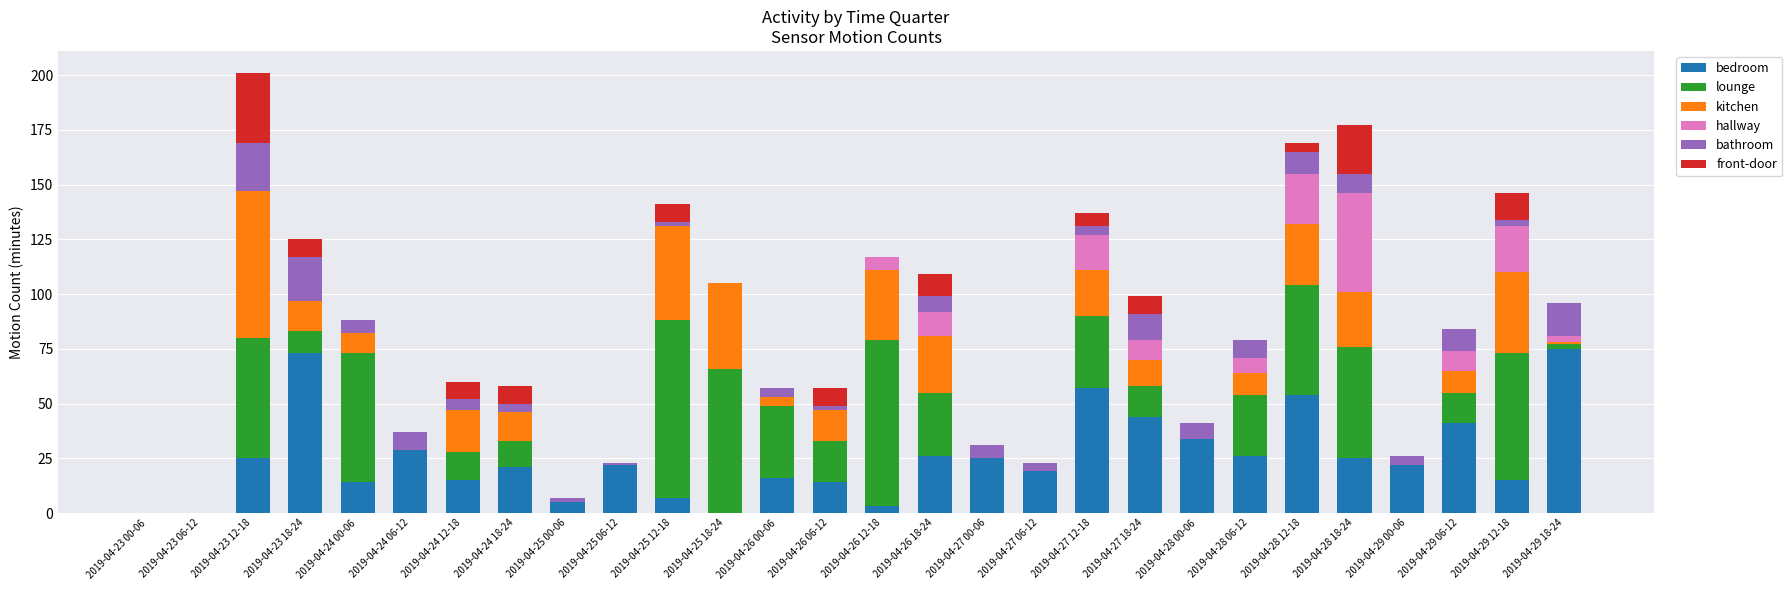

What is the highest value of the bedroom series?

75